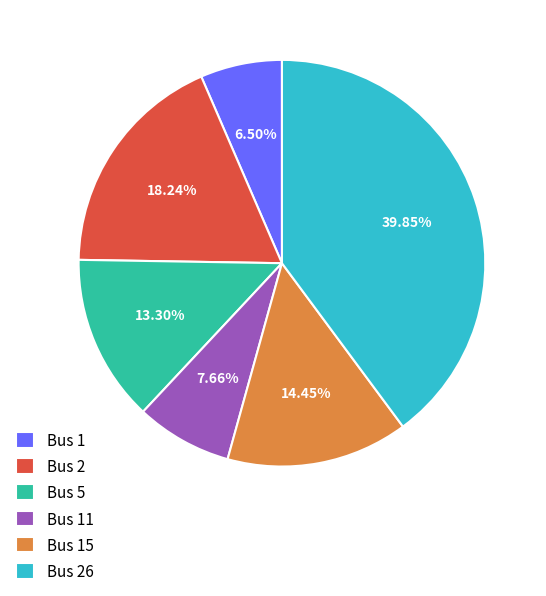

Which slice is the largest?

Bus 26